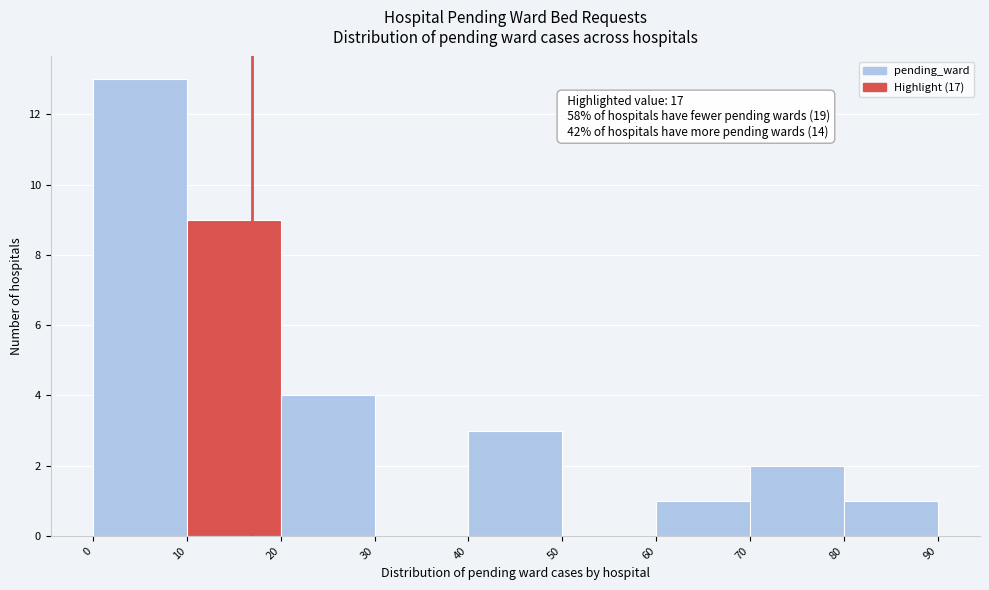

Over which range of the x-axis is the bar tallest?

0 to 10